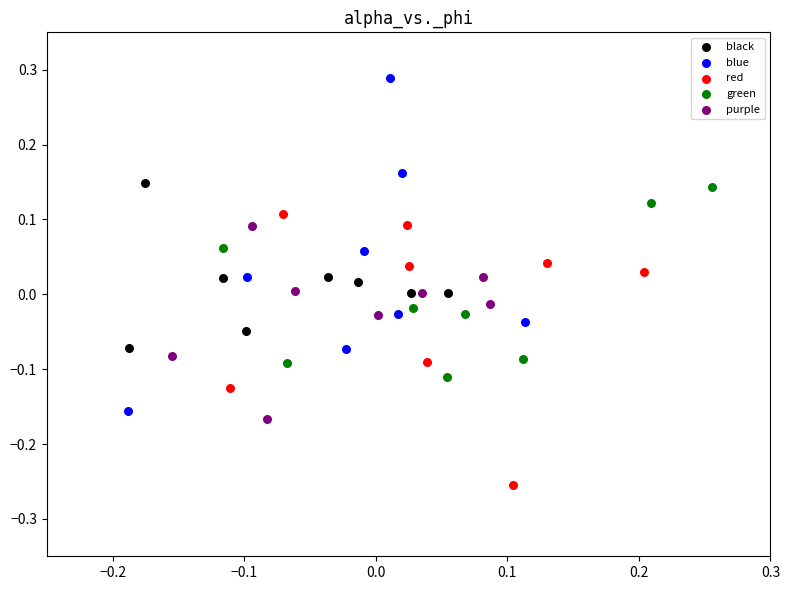

Which series has the largest Y range (max minus min)?

blue